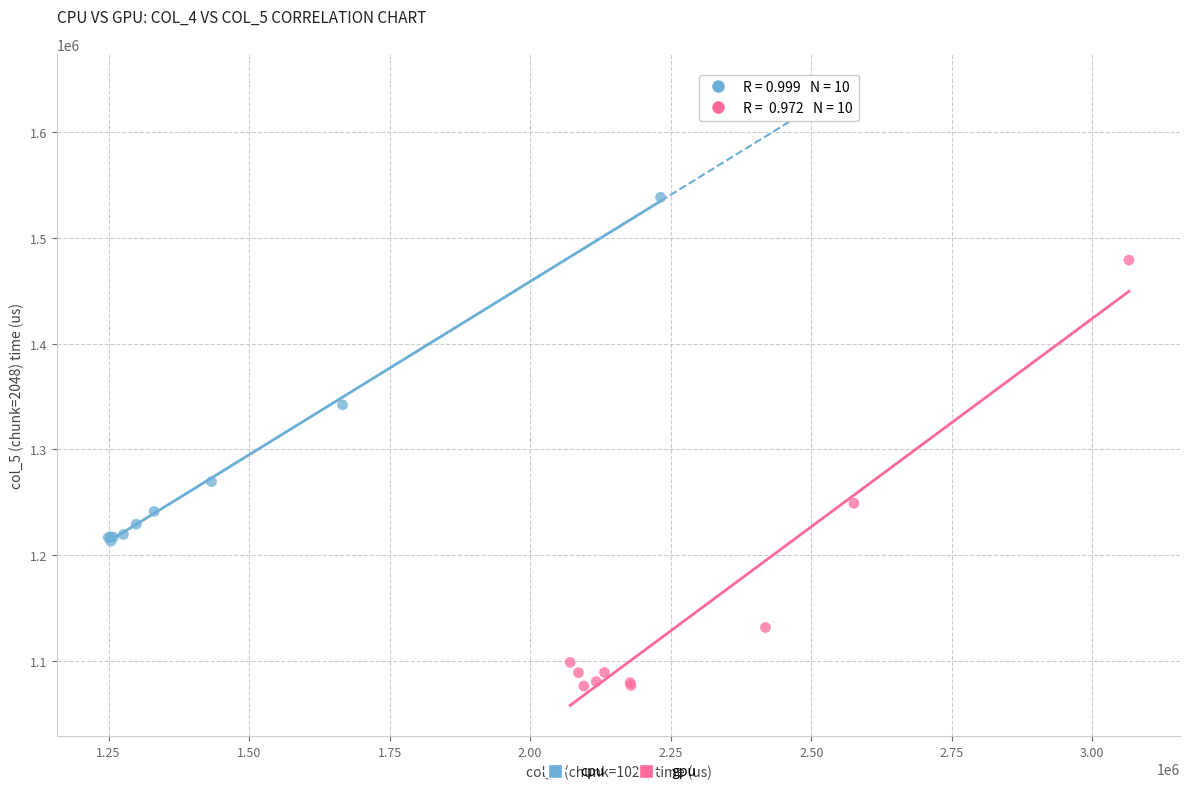

Which series contains the lowest Y value?

gpu